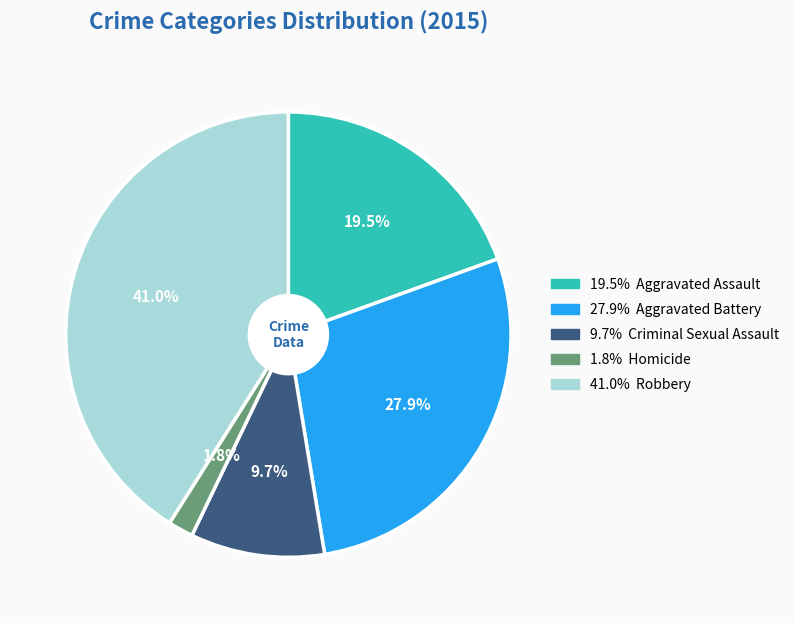

To the nearest percent, what is the difference between the largest and smallest slice percentages?

39%